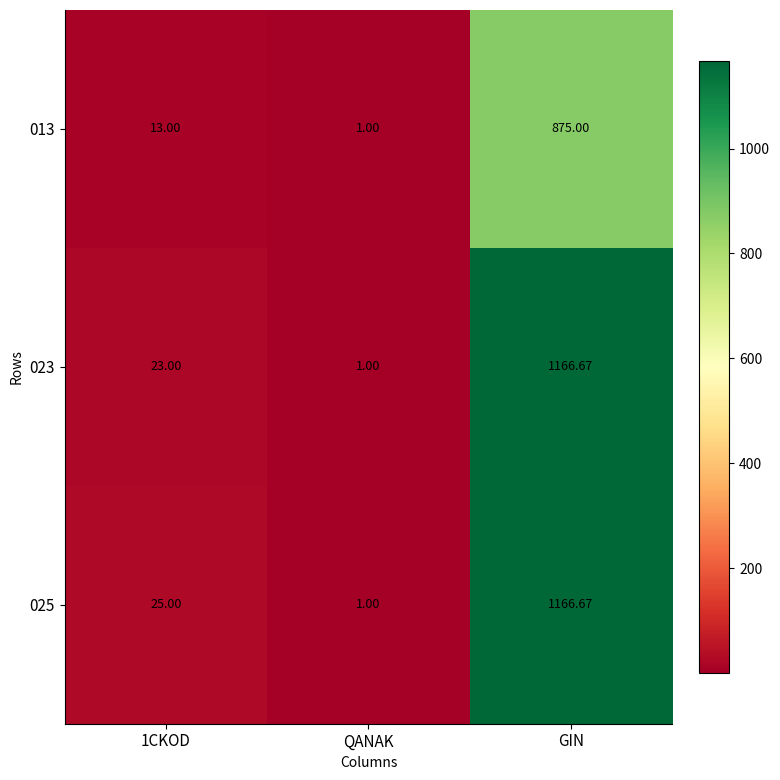

At which label does 023 reach its peak?

GIN